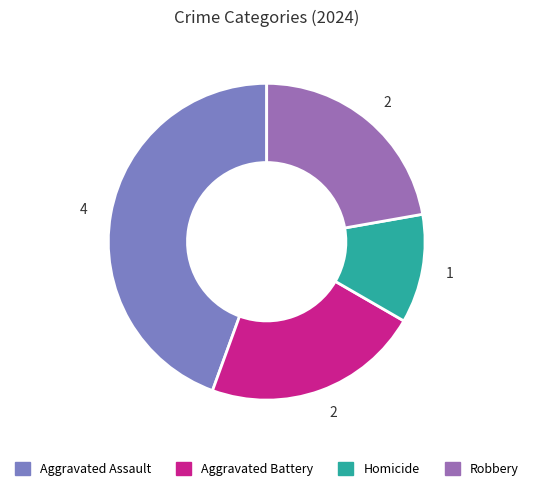

Rank the categories by value from lowest to highest.

Homicide, Aggravated Battery, Robbery, Aggravated Assault